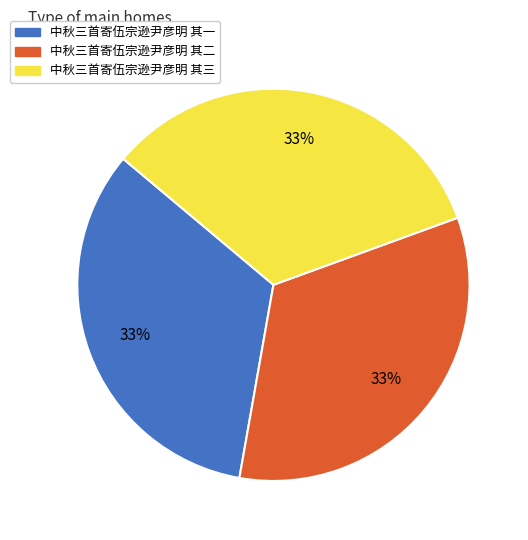

Does any single category account for the majority?

No